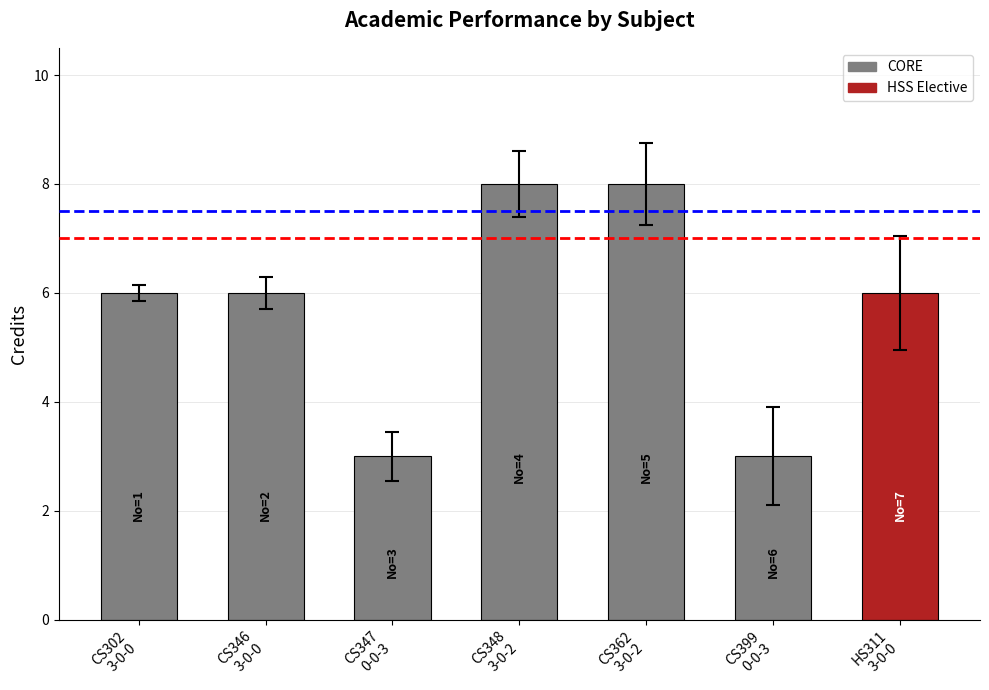

Reading right to left, extract all data points from this chart.

6	3	8	8	3	6	6